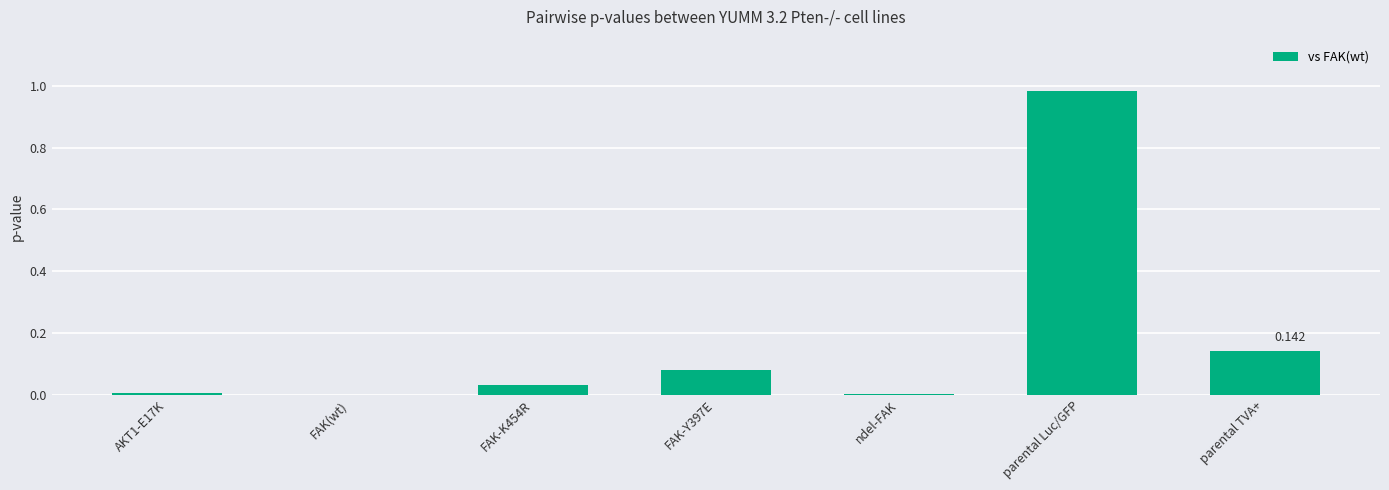

Which label corresponds to the largest value in the chart?

parental Luc/GFP